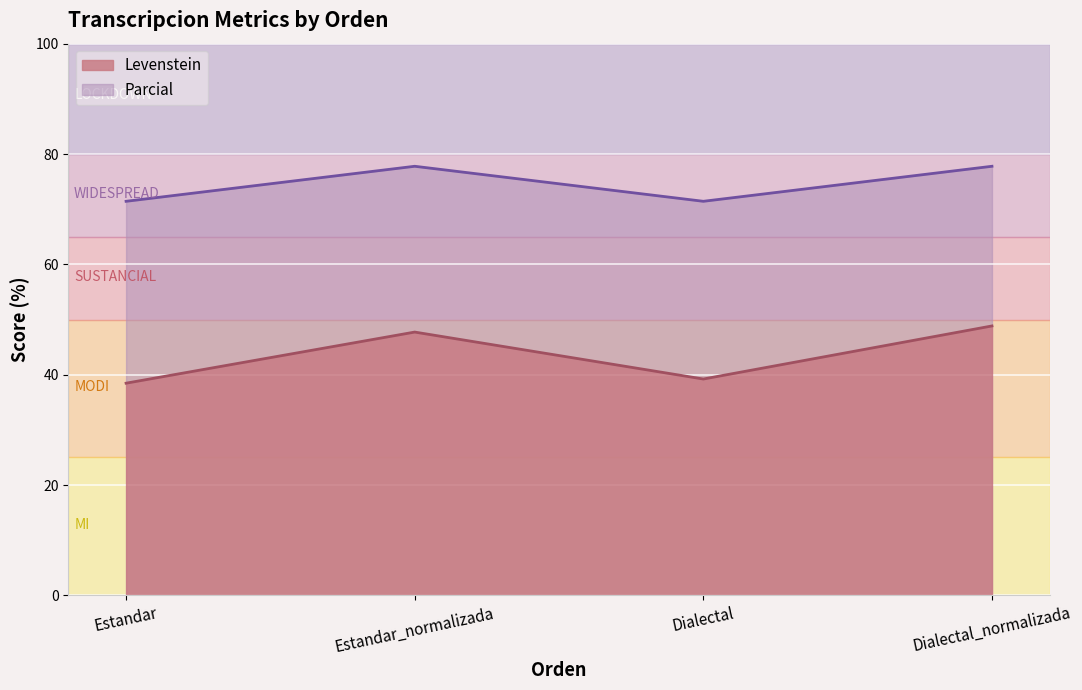

True or false: Parcial has more than 0 interior local peaks.

True